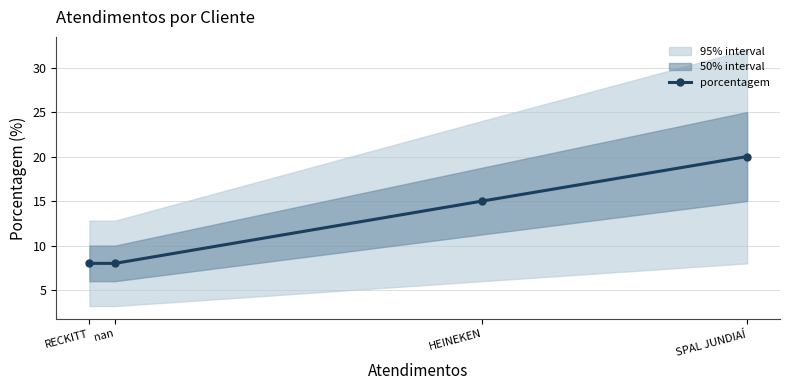

Is it true that the value at RECKITT is 8?

True